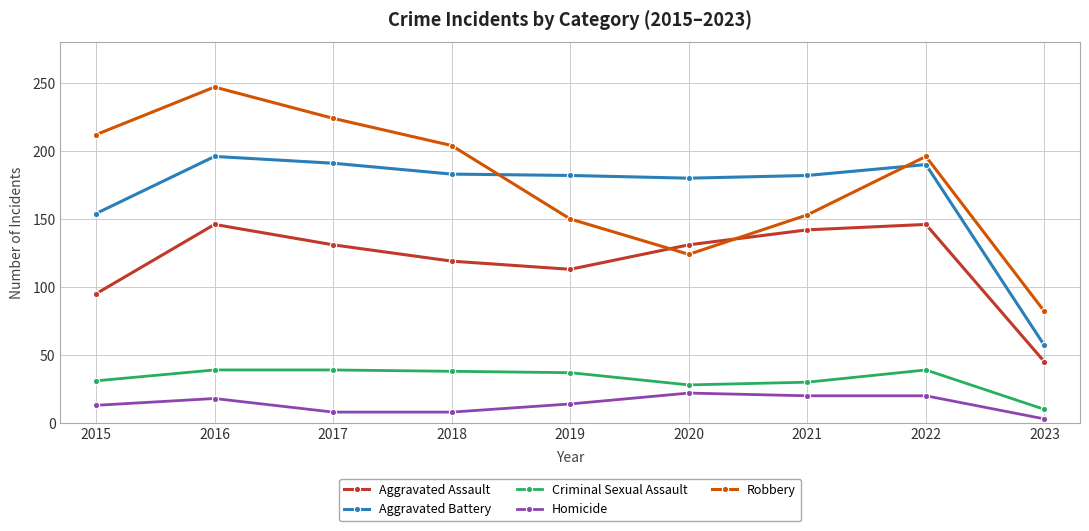

What is the lowest value of the Homicide series?

3